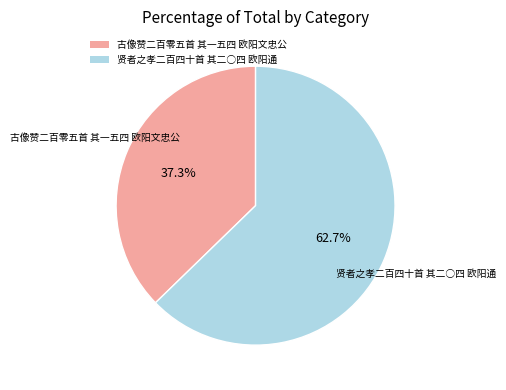

Do 贤者之孝二百四十首 其二○四 欧阳通 and 古像赞二百零五首 其一五四 欧阳文忠公 together represent more than half of the pie?

Yes